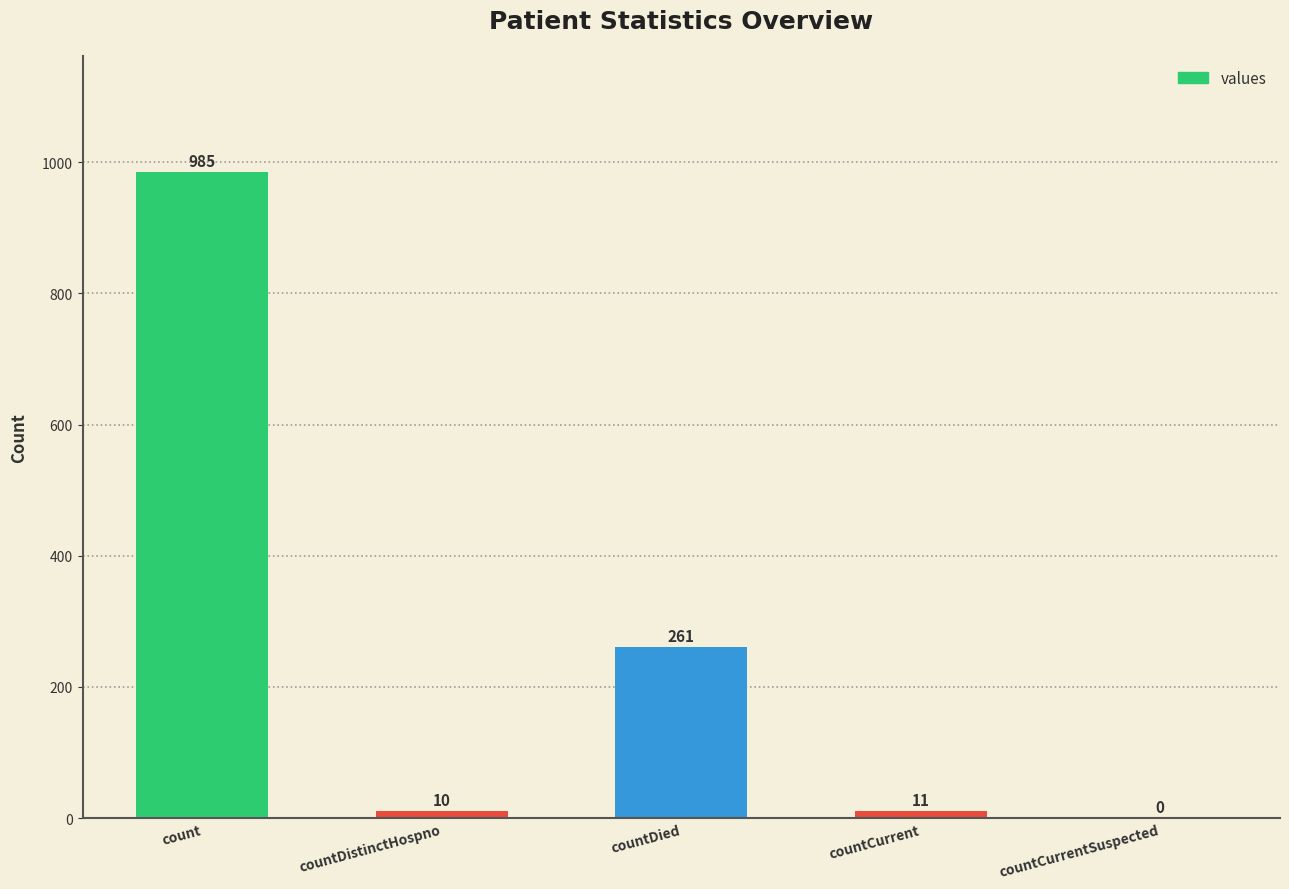

How many series are shown in this chart?

1